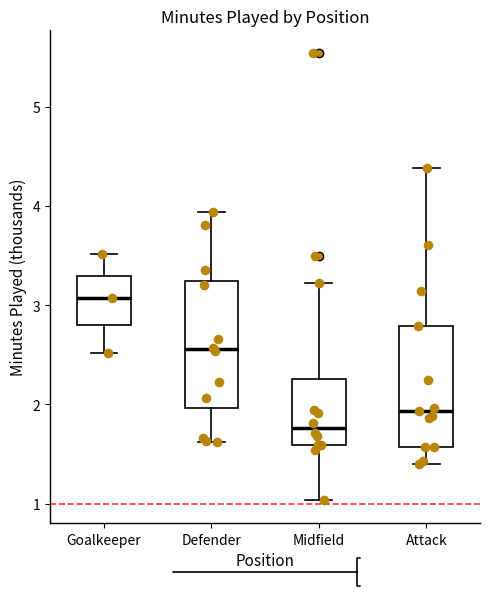

Reading left to right, read every box against the y-axis: the position of its median line, the range the box covers, and the ends of its whiskers. The values are not printed on the chart, so give them approximately, as read against the axis.

Goalkeeper: median 3.1, box 2.8 to 3.3, whiskers 2.5 to 3.5
Defender: median 2.6, box 2.0 to 3.2, whiskers 1.6 to 3.9
Midfield: median 1.8, box 1.6 to 2.3, whiskers 1.0 to 3.2
Attack: median 1.9, box 1.6 to 2.8, whiskers 1.4 to 4.4